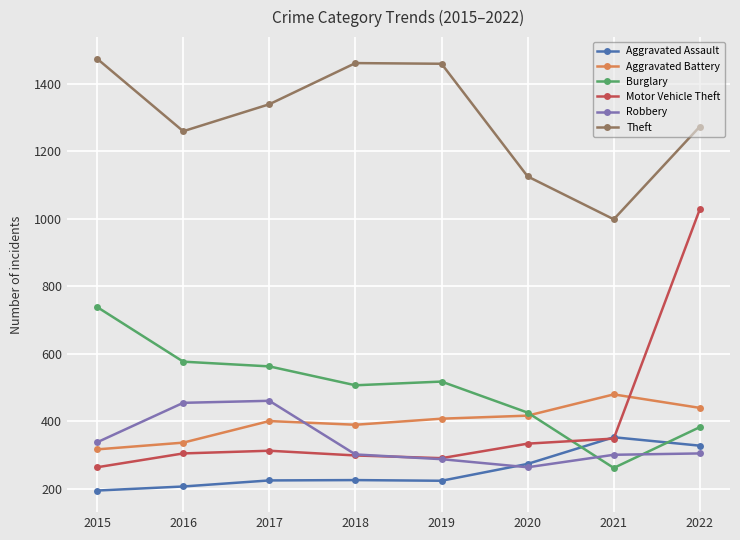

How many categories are shown in the chart?

8